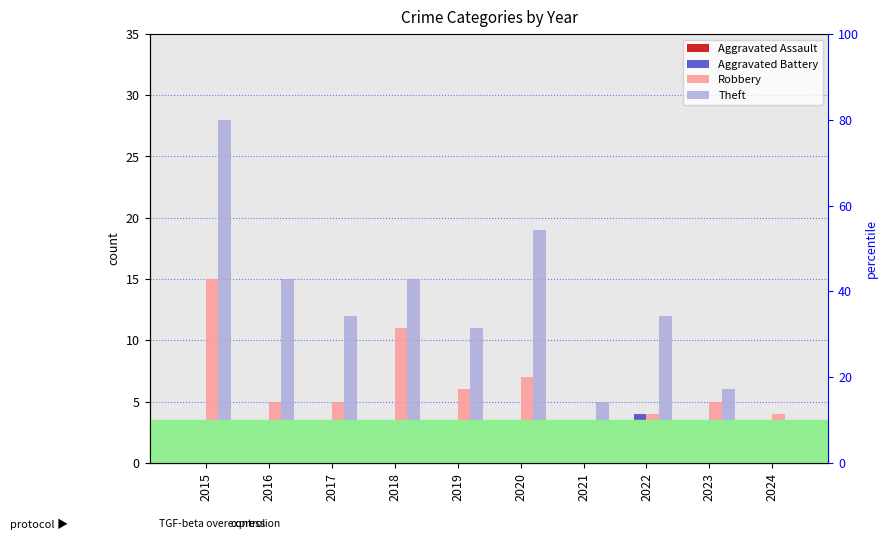

The Aggravated Battery series shows 3 at 2017. True or false?

True